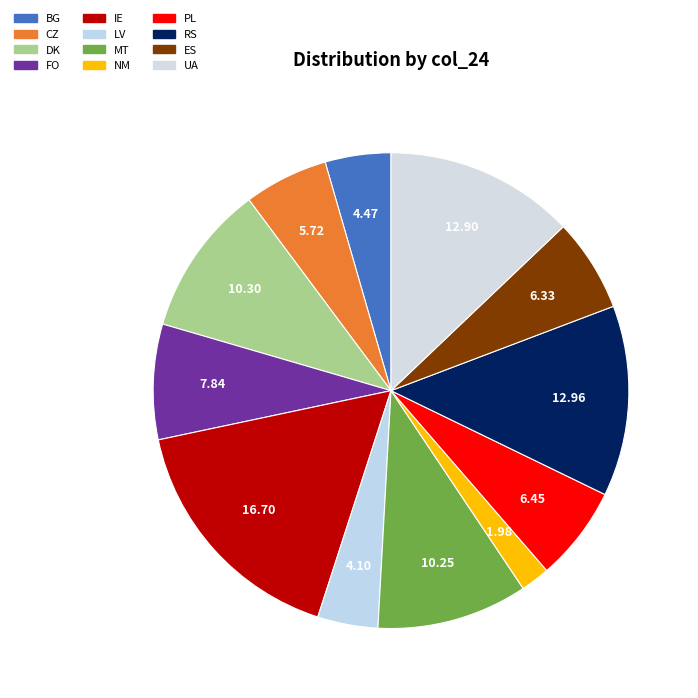

Combined, what portion of the pie is DK and MT?

20.6%